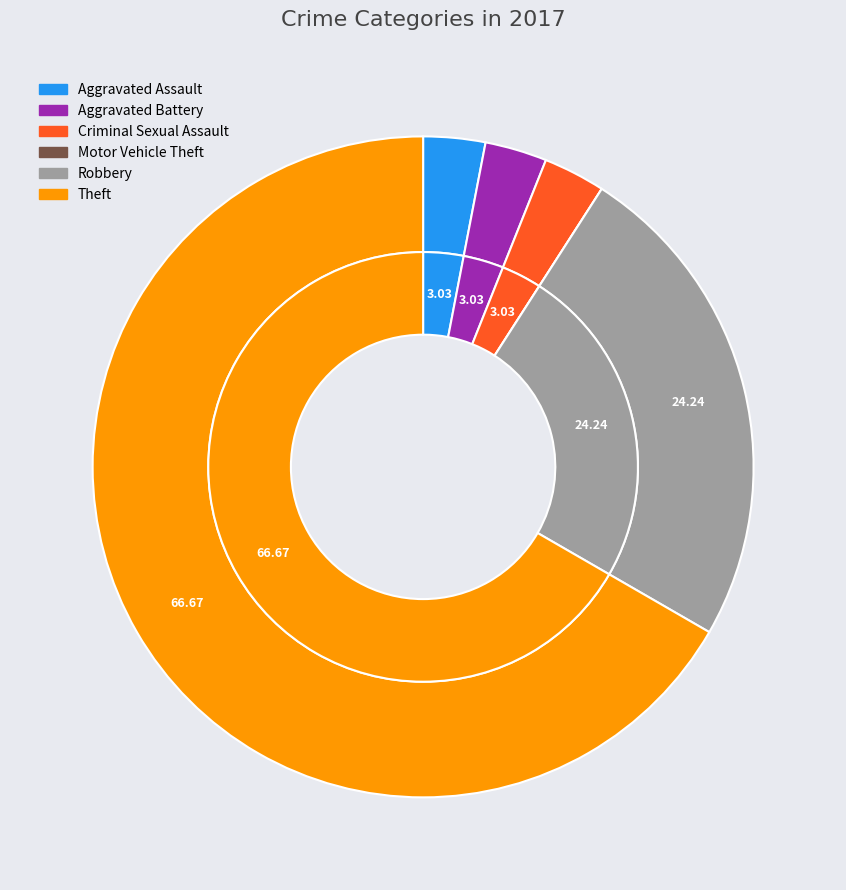

What is the change in value from Criminal Sexual Assault to Motor Vehicle Theft?

-1